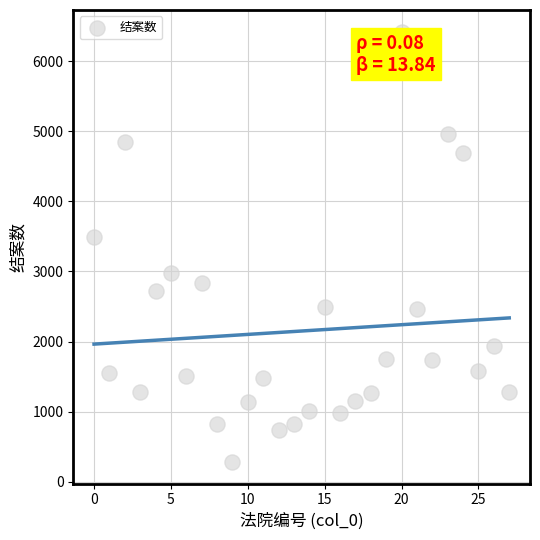

What is the range of Y values (max minus min)?

6139